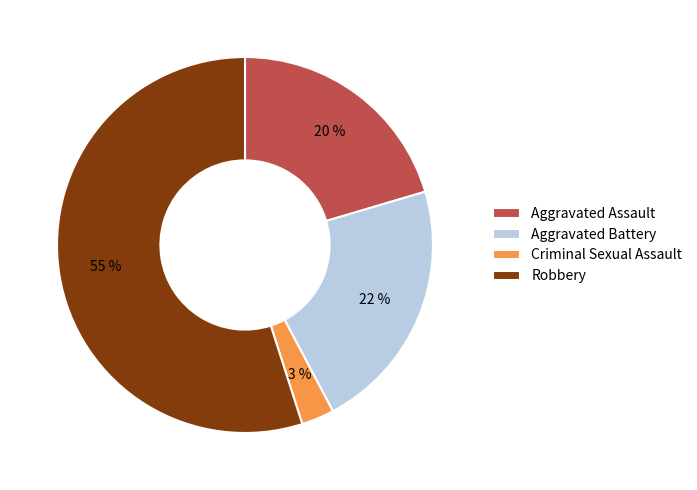

What is the smallest slice in the pie chart?

Criminal Sexual Assault